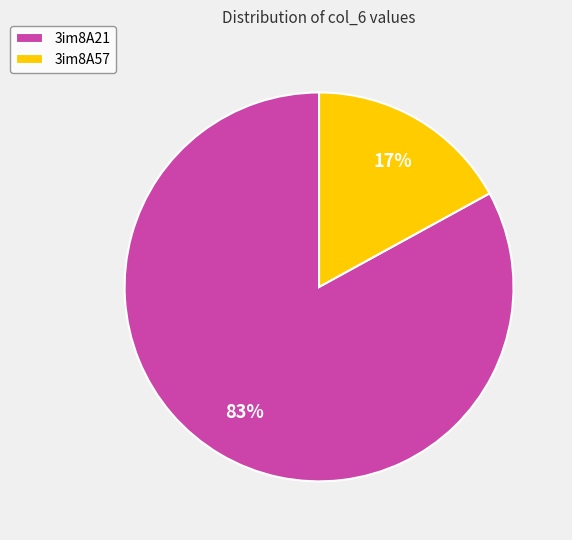

Which slice is the largest?

3im8A21